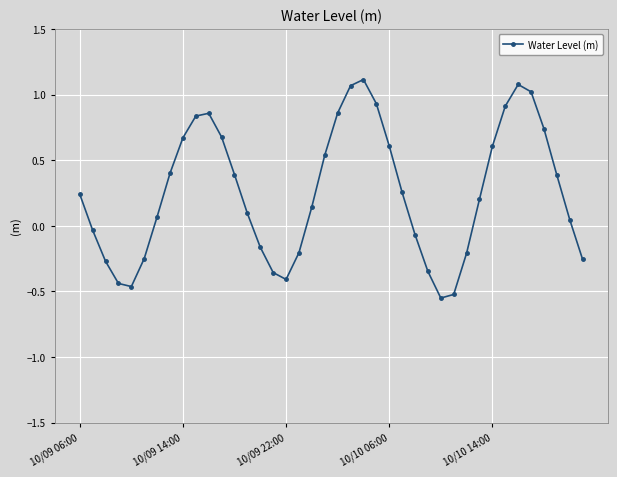

How many series are shown in this chart?

1